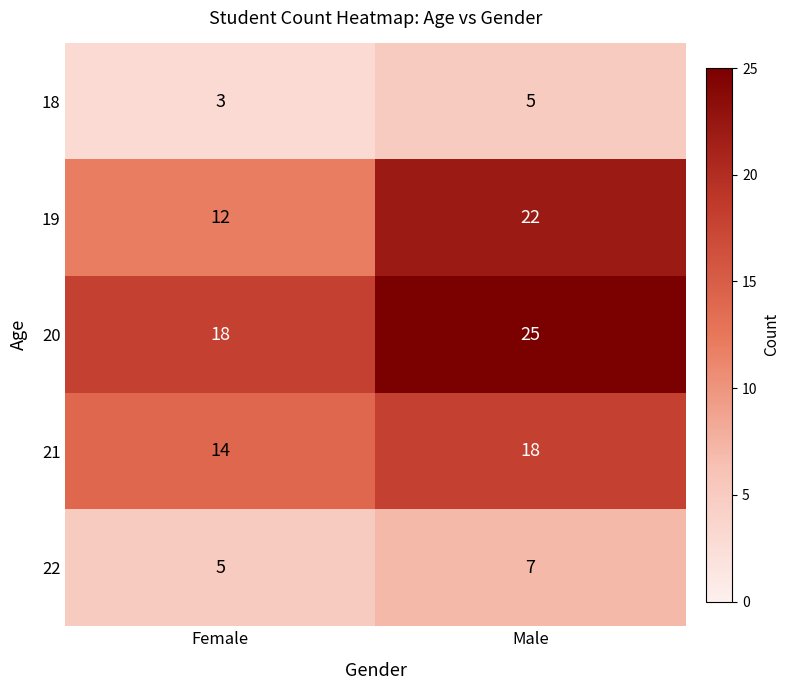

What is the greatest value displayed?

25